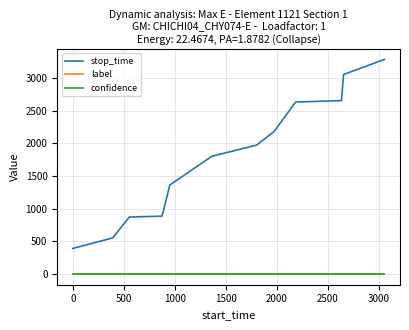

True or false: confidence and label intersect in this chart.

False